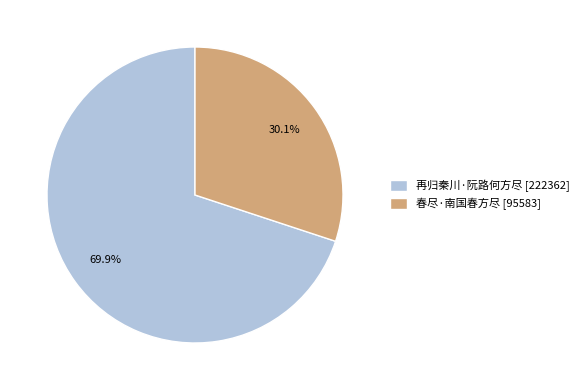

Which category accounts for the majority?

再归秦川·阮路何方尽